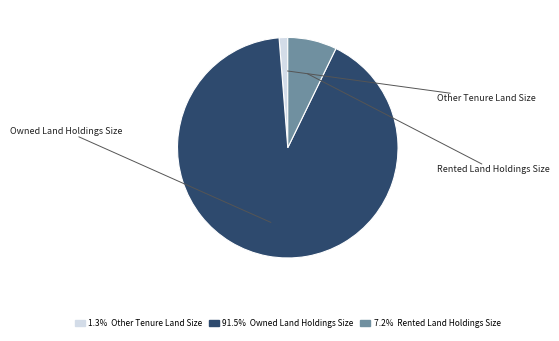

Is the sum of Other Tenure Land Size and Rented Land Holdings Size greater than half?

No